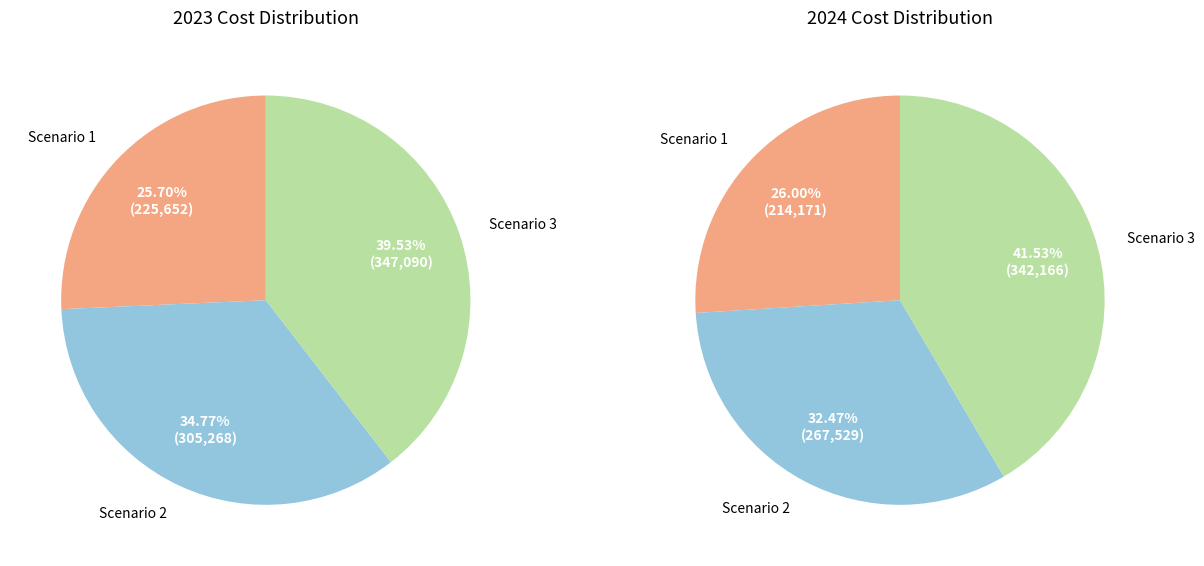

Which slice is the largest?

Scenario 3